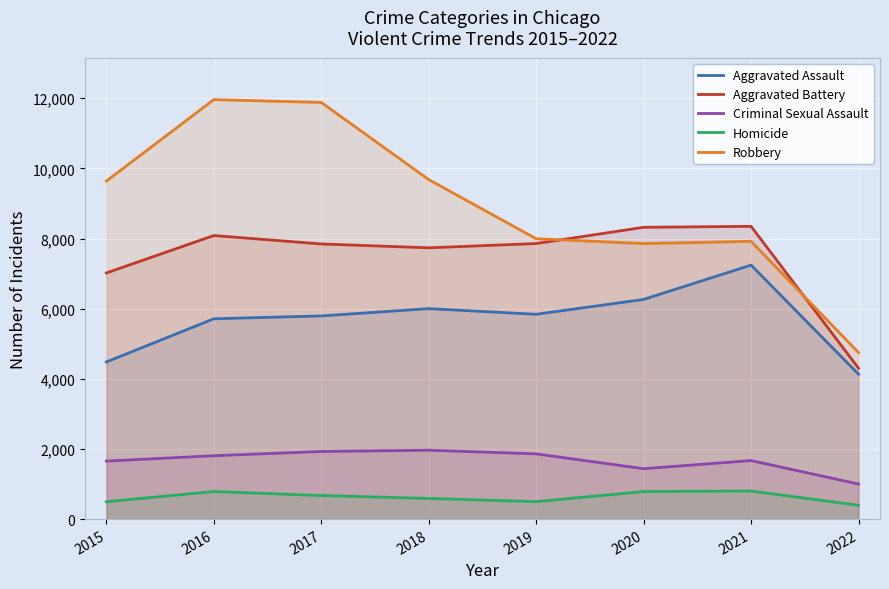

Where is Aggravated Assault nearest to the value 5687?

2016